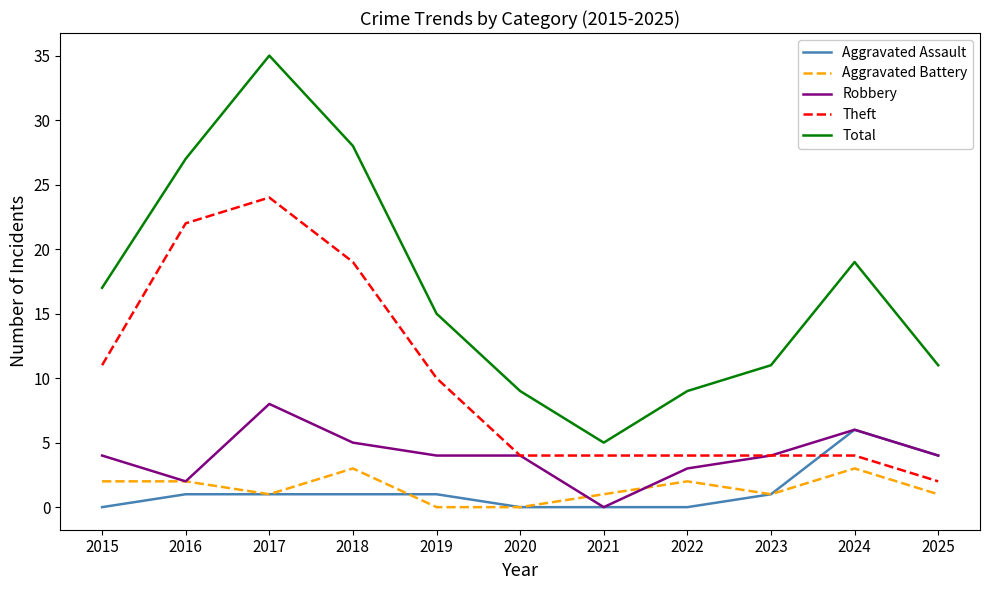

Is it true that Total equals 28 at 2018?

True